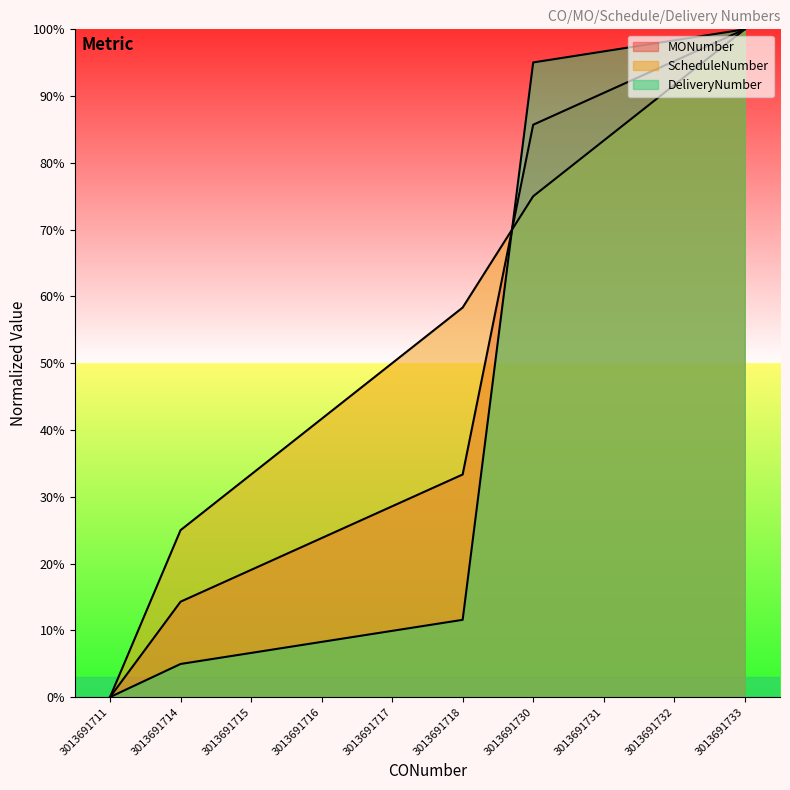

What is the greatest value displayed?

100.0